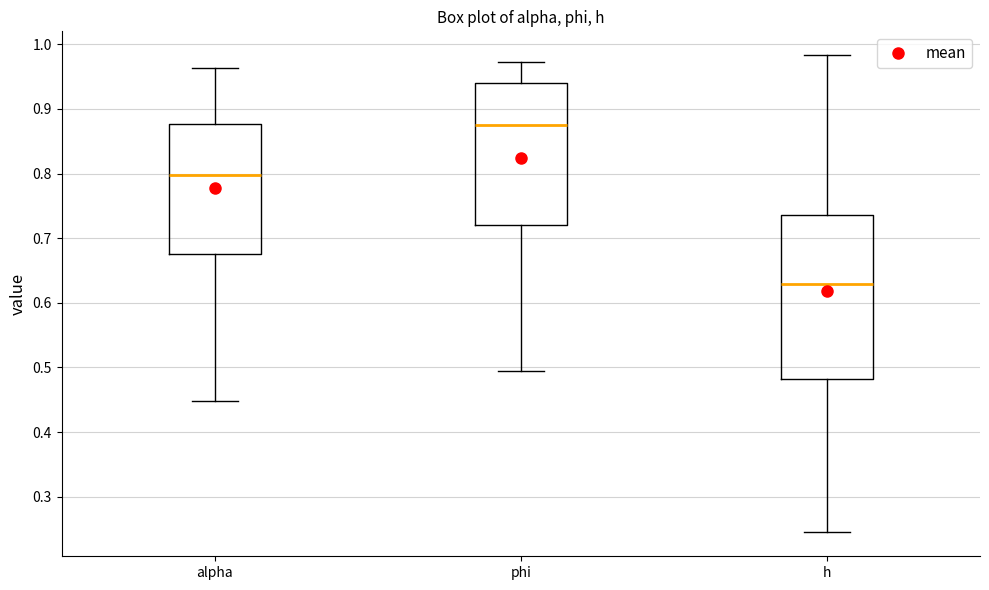

Which box's median line is the lowest?

h